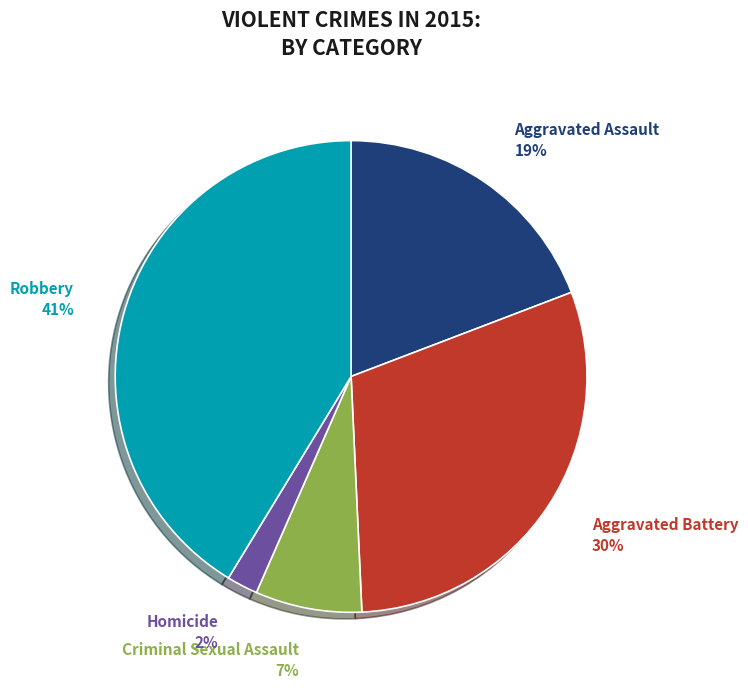

What is the smallest slice in the pie chart?

Homicide